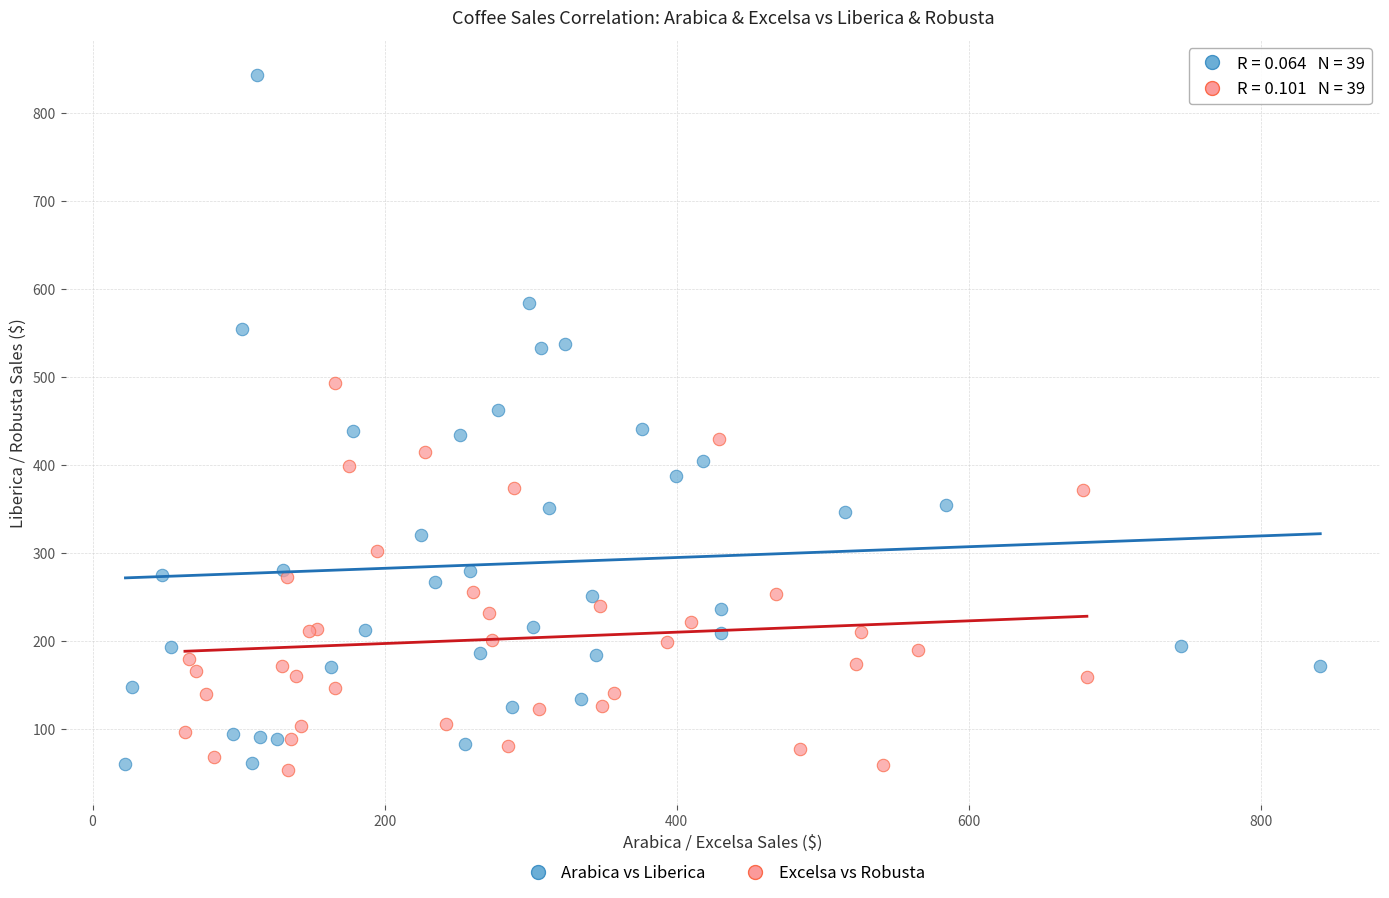

Which series reaches the maximum Y coordinate?

Arabica vs Liberica